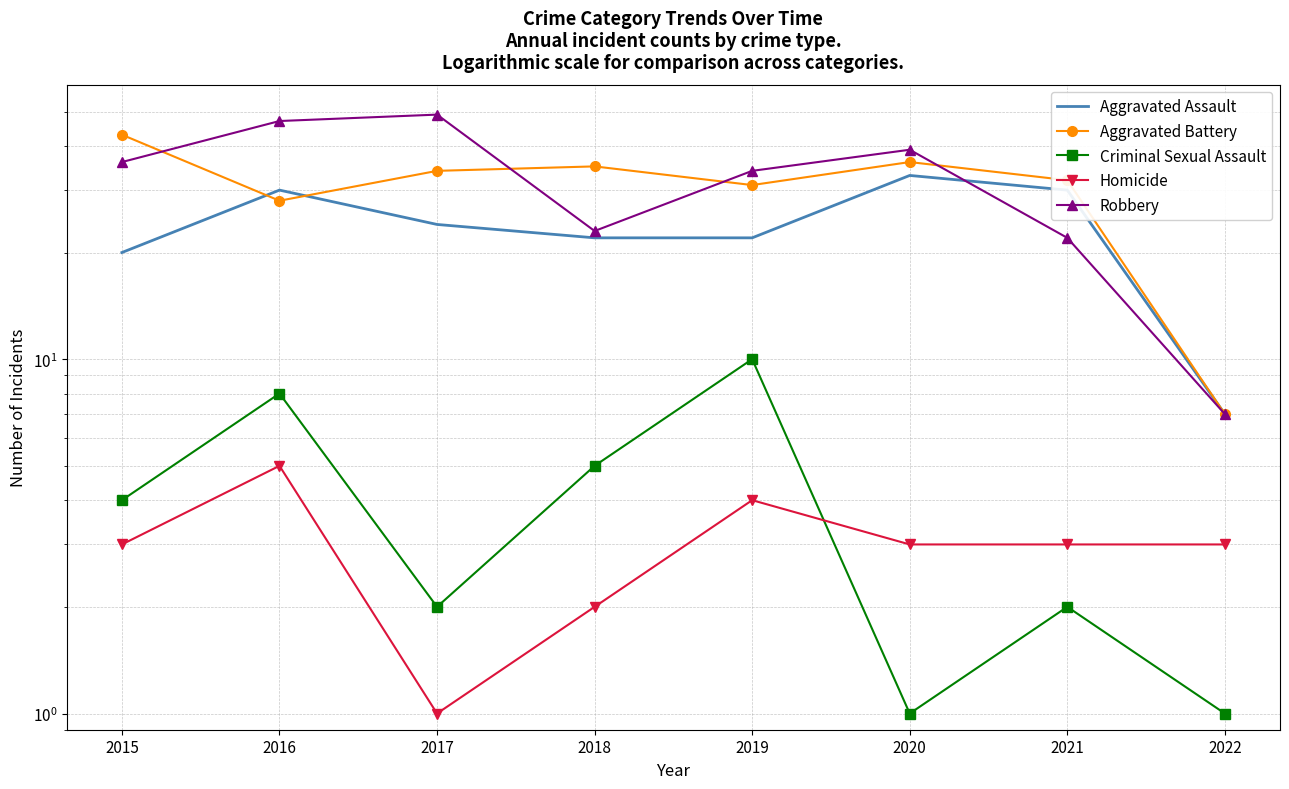

What value does the Aggravated Assault series have at 2021?

30